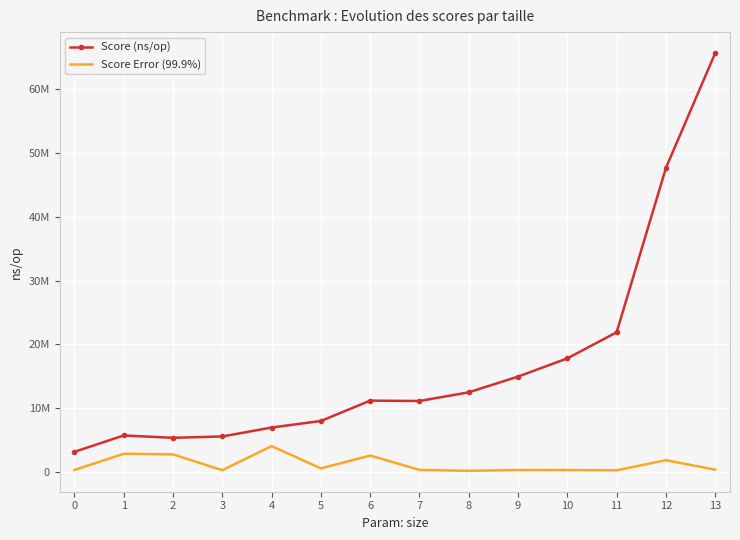

What are all the series names shown in the legend?

Score (ns/op), Score Error (99.9%)